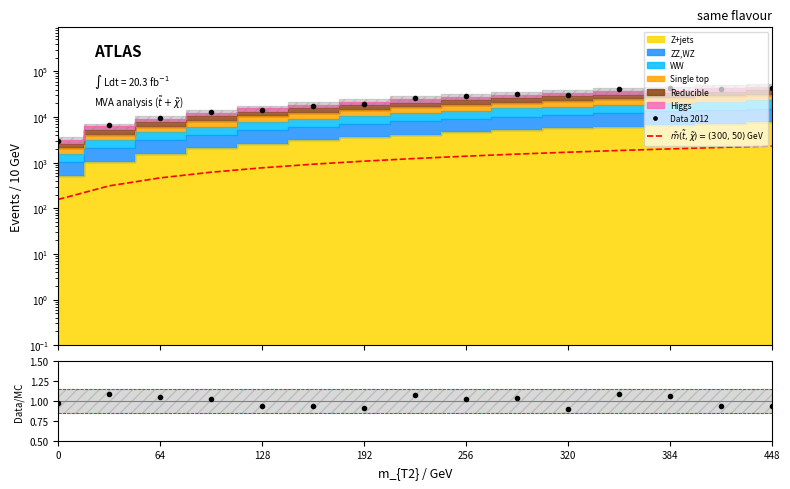

The Data 2012 series shows 24086.7 at 384. True or false?

False